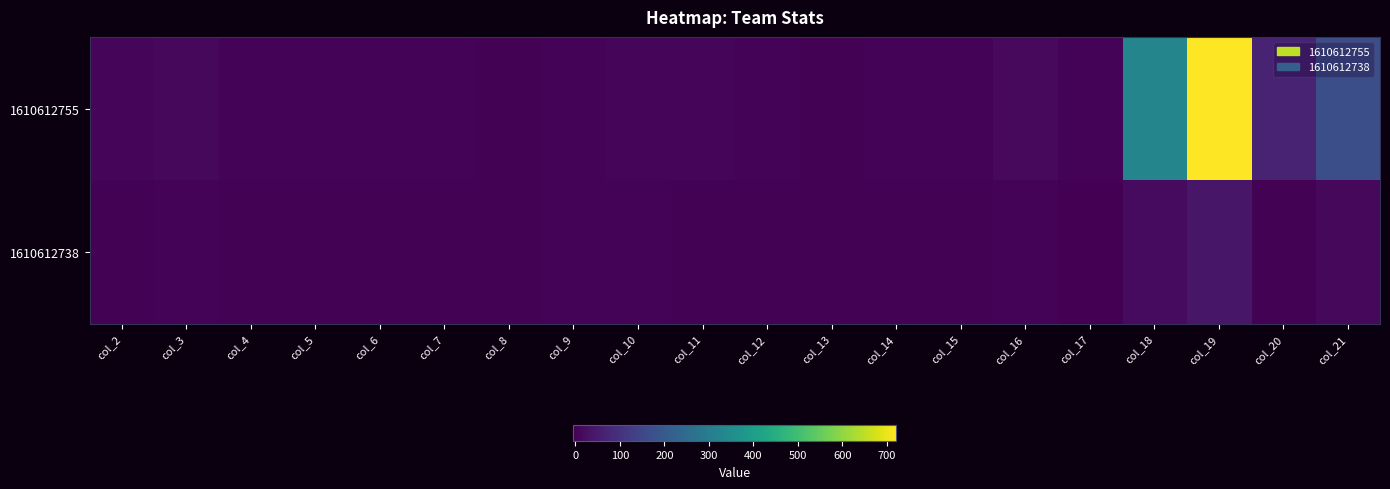

At how many categories does at least one series exceed 212?

2